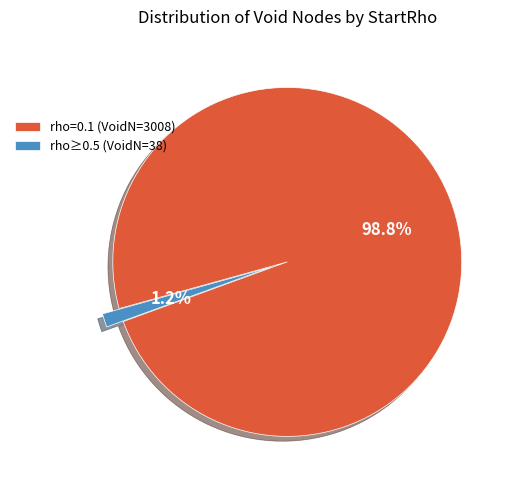

Which has a higher value, rho≥0.5 (VoidN=38) or rho=0.1 (VoidN=3008)?

rho=0.1 (VoidN=3008)